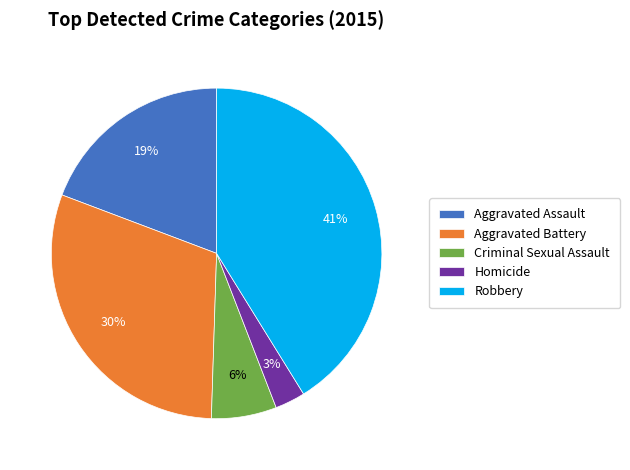

Count the number of slices in the pie.

5